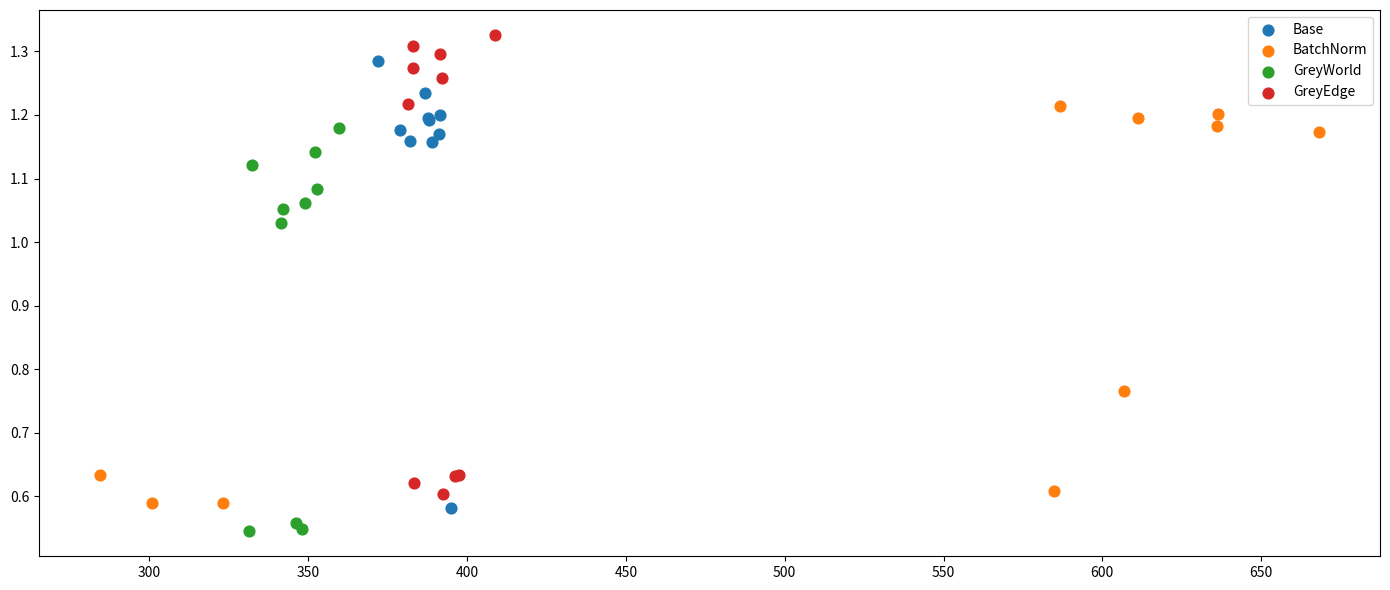

Which series contains the lowest Y value?

GreyWorld